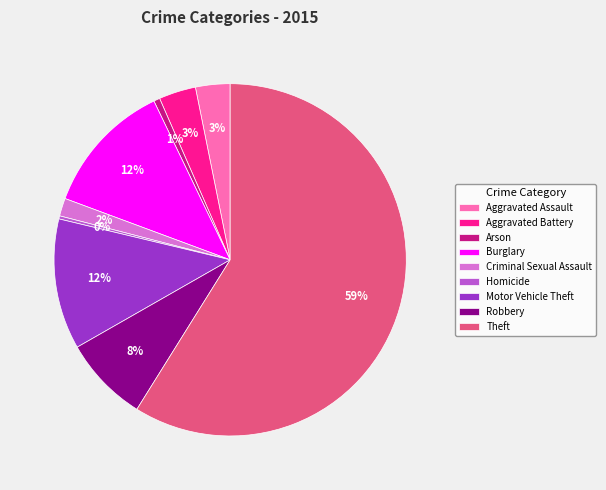

Combined, do Motor Vehicle Theft and Robbery account for over 50%?

No